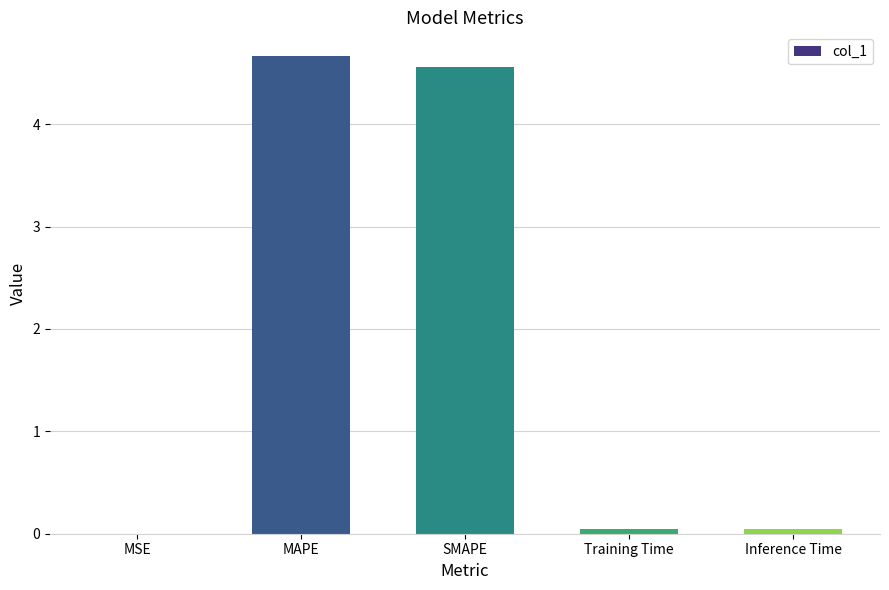

Approximately how many times larger is the value at SMAPE compared to MAPE?

1.0